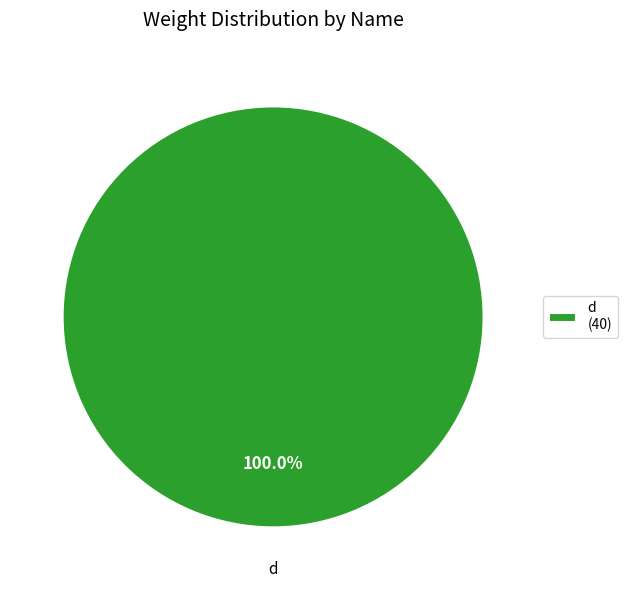

Count the number of slices in the pie.

1